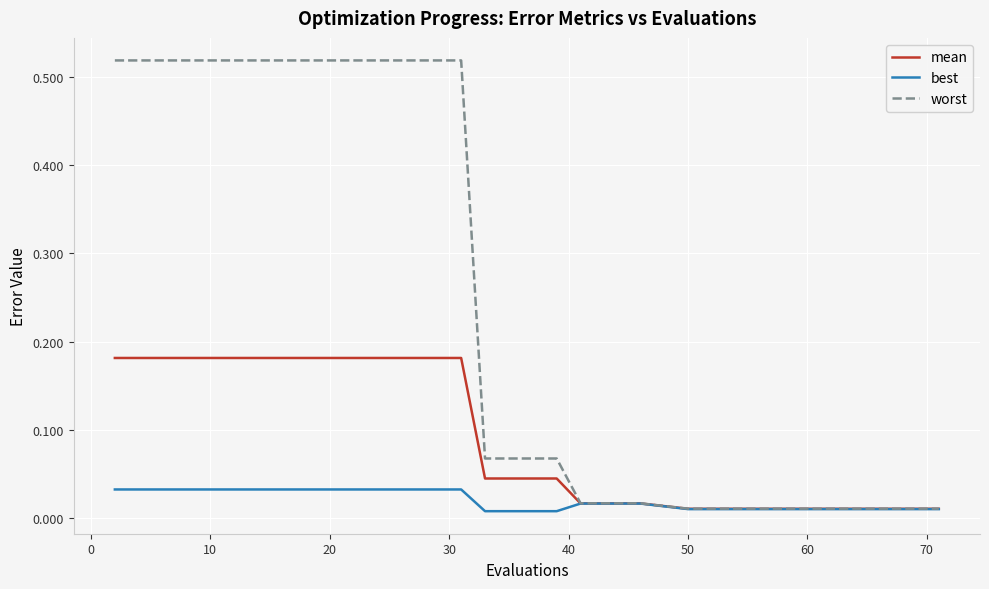

Which series has the largest range (max minus min)?

worst